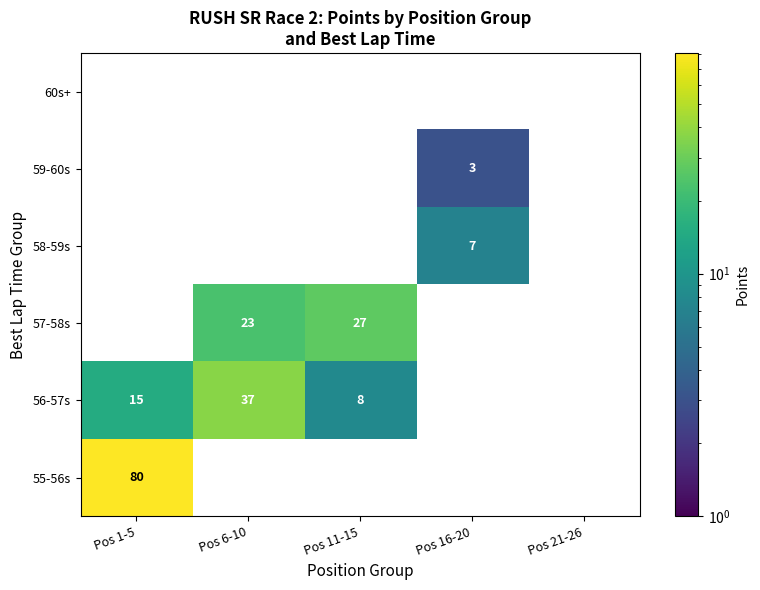

Which series has the largest total across all categories?

55-56s